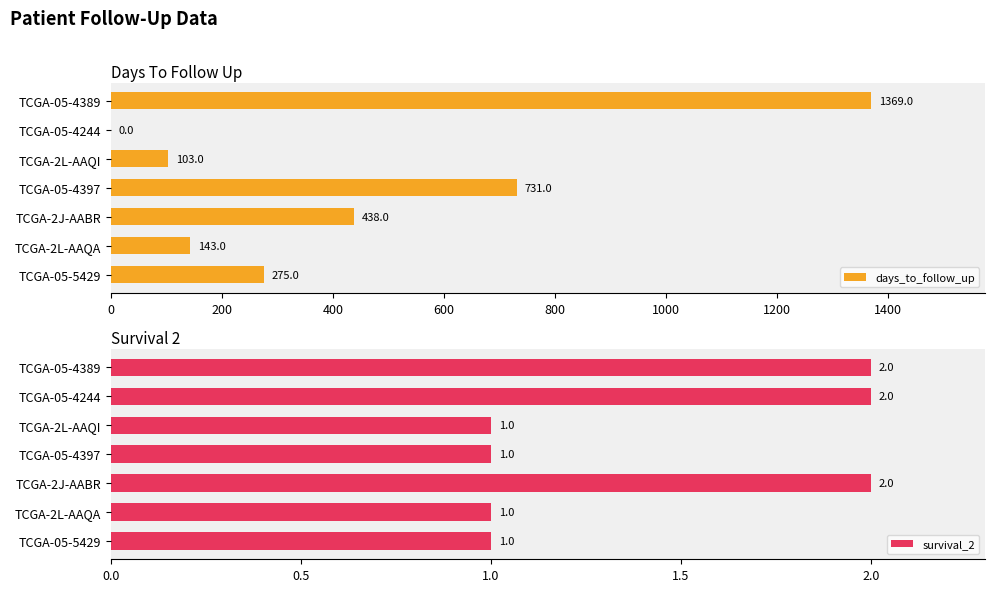

What is the difference between the days_to_follow_up values at TCGA-05-4397 and TCGA-05-4244?

731